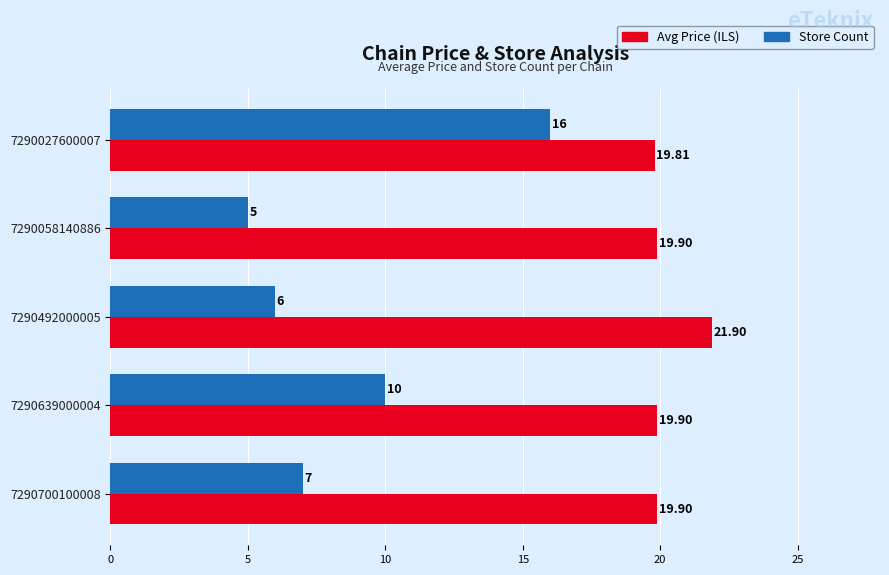

Which label corresponds to the largest value in the chart?

7290492000005